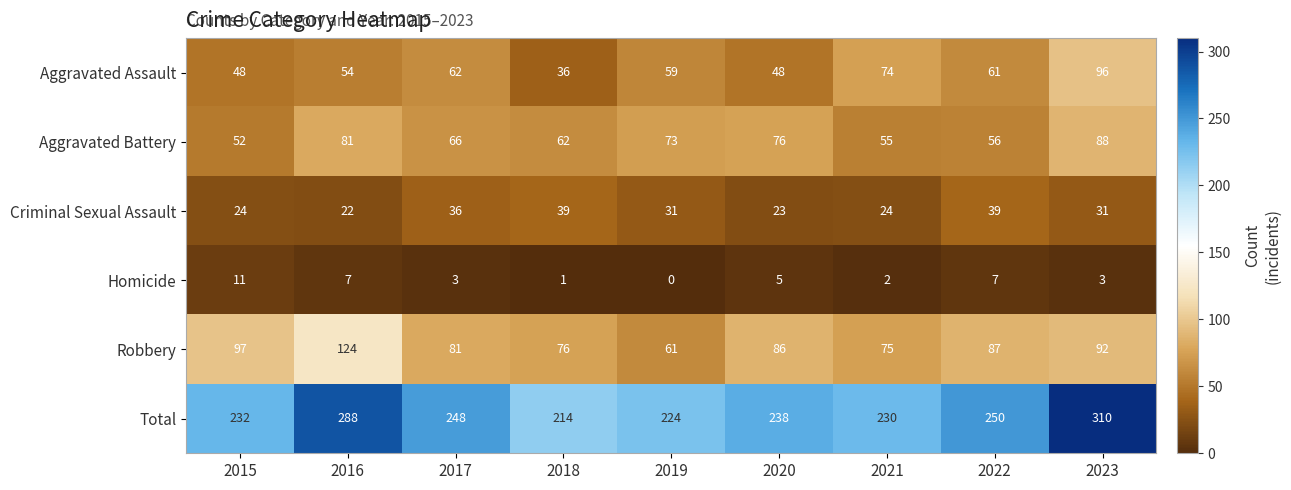

At which category is the sum across all series the highest?

2023